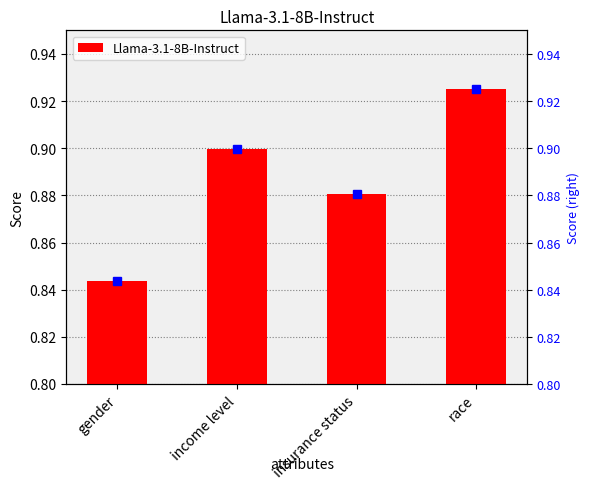

Reading left to right, transcribe all the data shown in this chart.

0.8	0.9	0.9	0.9